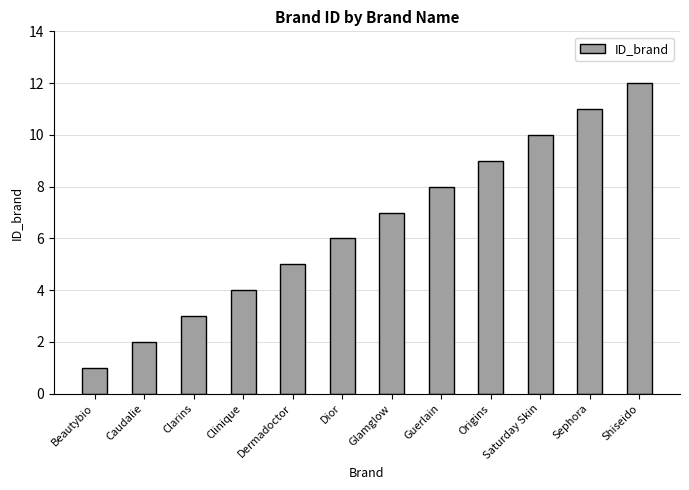

How many distinct data groups are displayed?

1